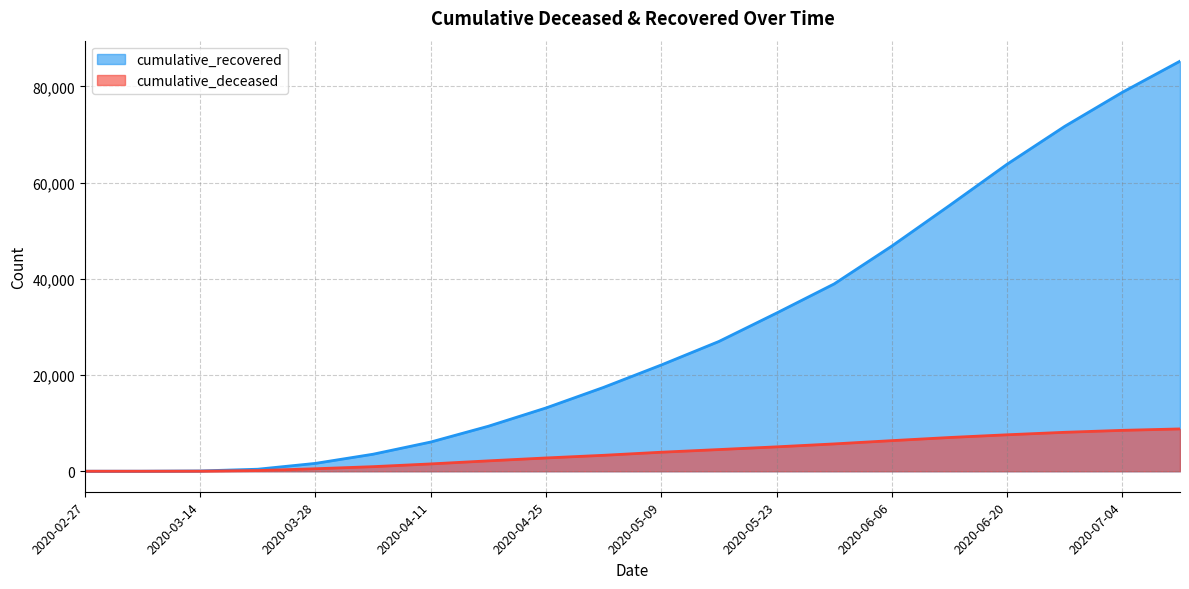

How many values in the cumulative_deceased series are below 3954?

10